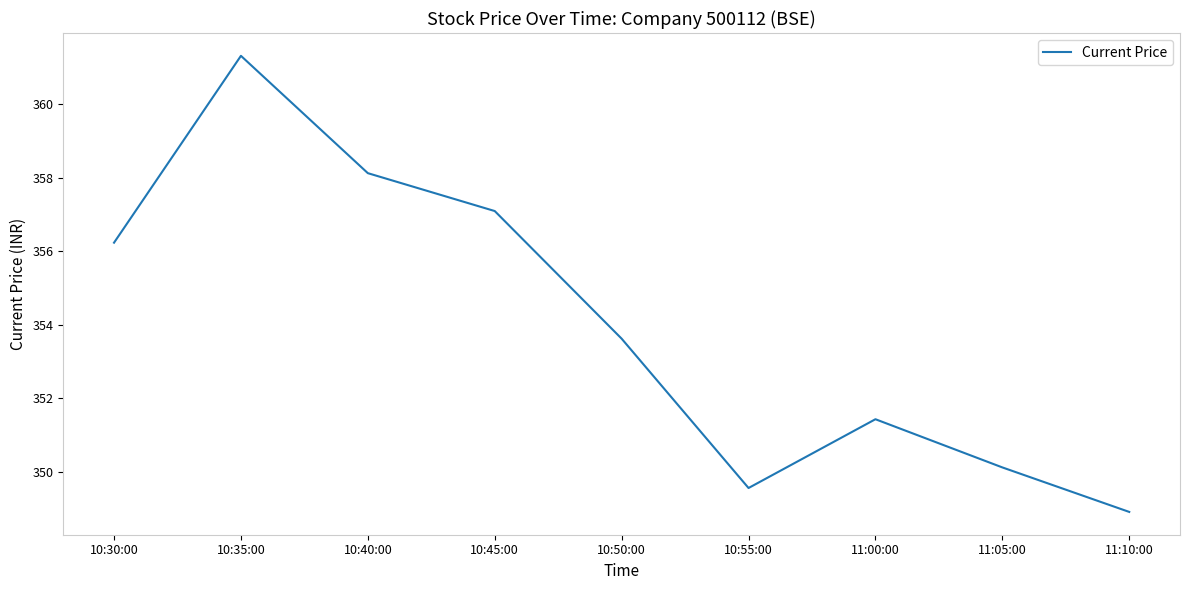

What is the difference between the values at 11:00:00 and 10:30:00?

4.8